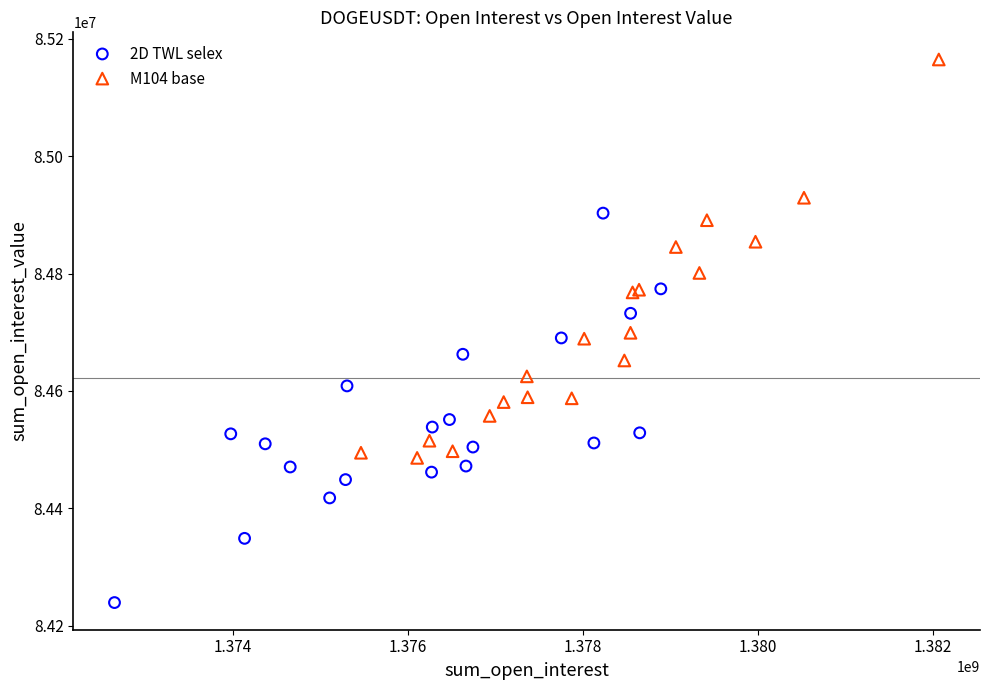

Which series contains the highest Y value?

M104 base